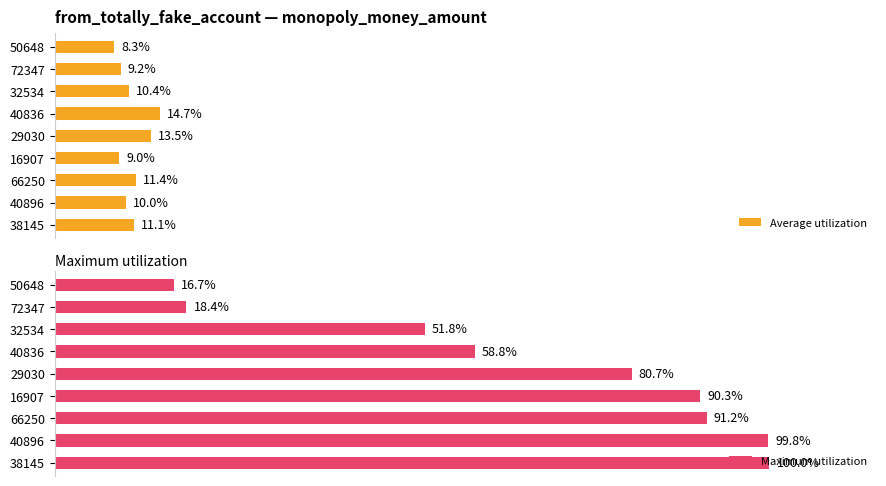

Reading left to right, transcribe all the data shown in this chart.

Average utilization: 11.1	10.0	11.4	9.0	13.5	14.7	10.4	9.2	8.3
Maximum utilization: 100.0	99.8	91.2	90.3	80.7	58.8	51.8	18.4	16.7